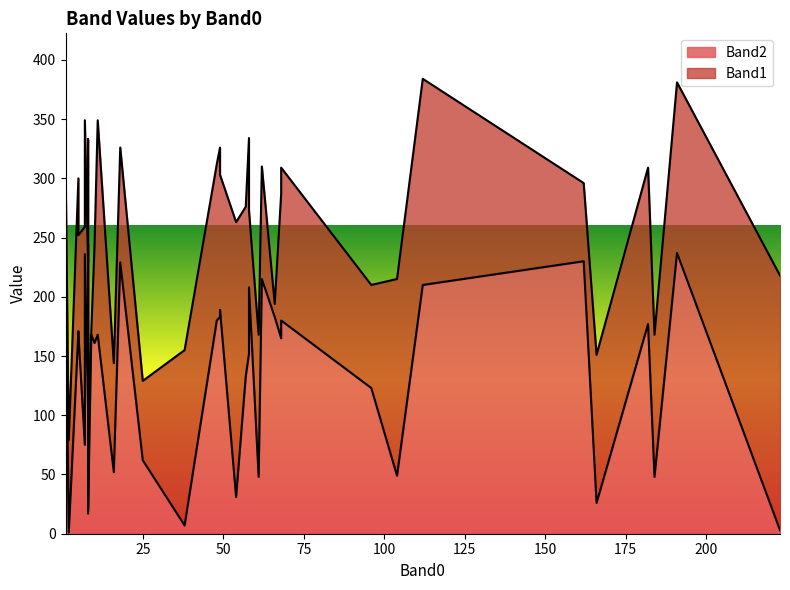

Rank the series at 2 from highest to lowest value.

Band1, Band2